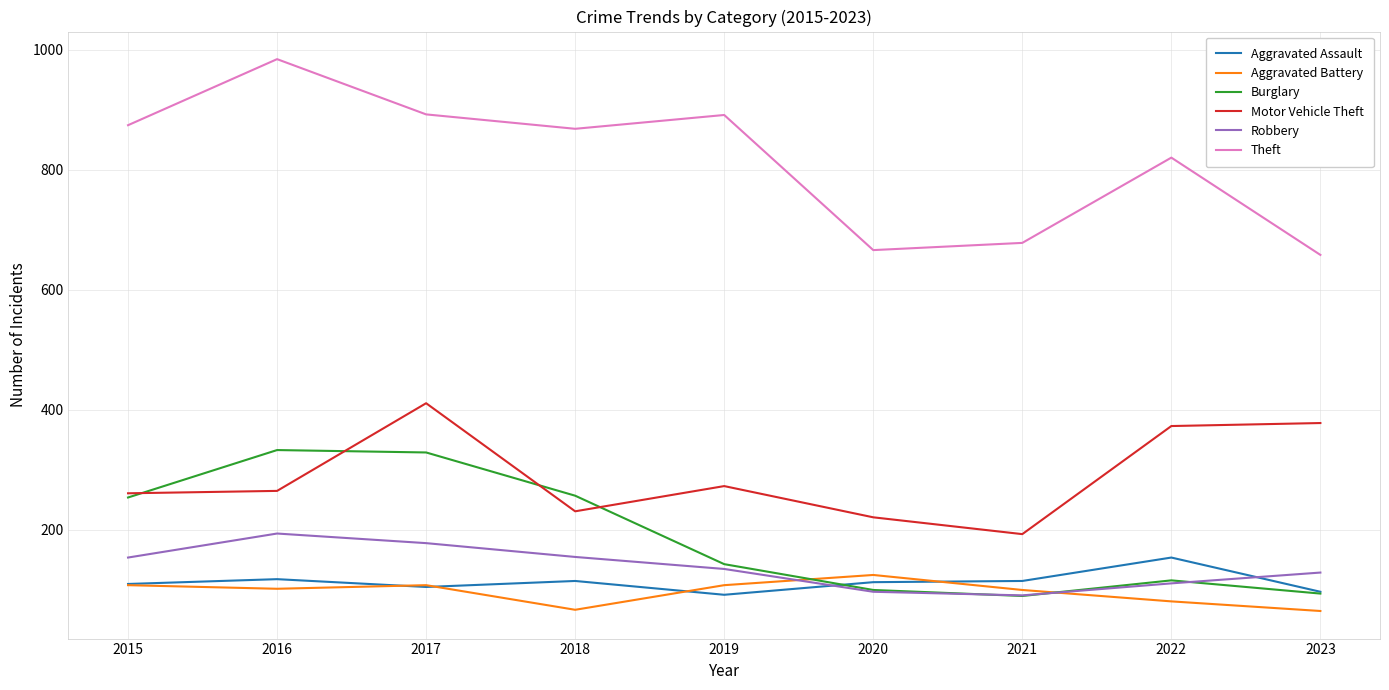

Which series has the largest total across all categories?

Theft